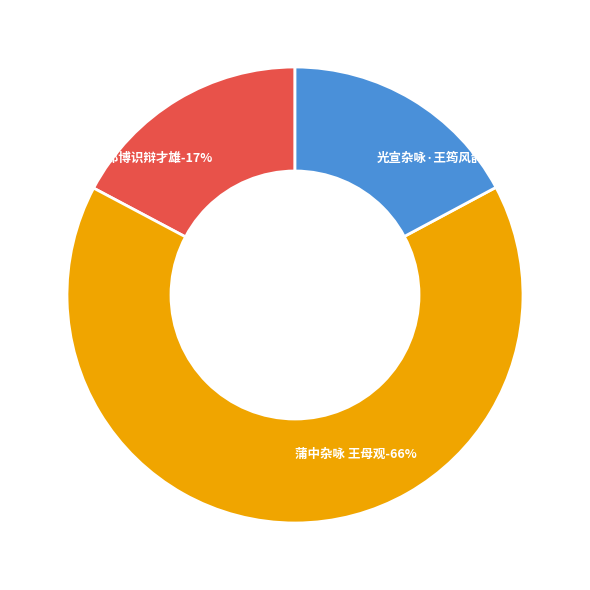

To the nearest percent, what percentage of the pie is 浮生杂咏·王郎博识辩才雄?

17%